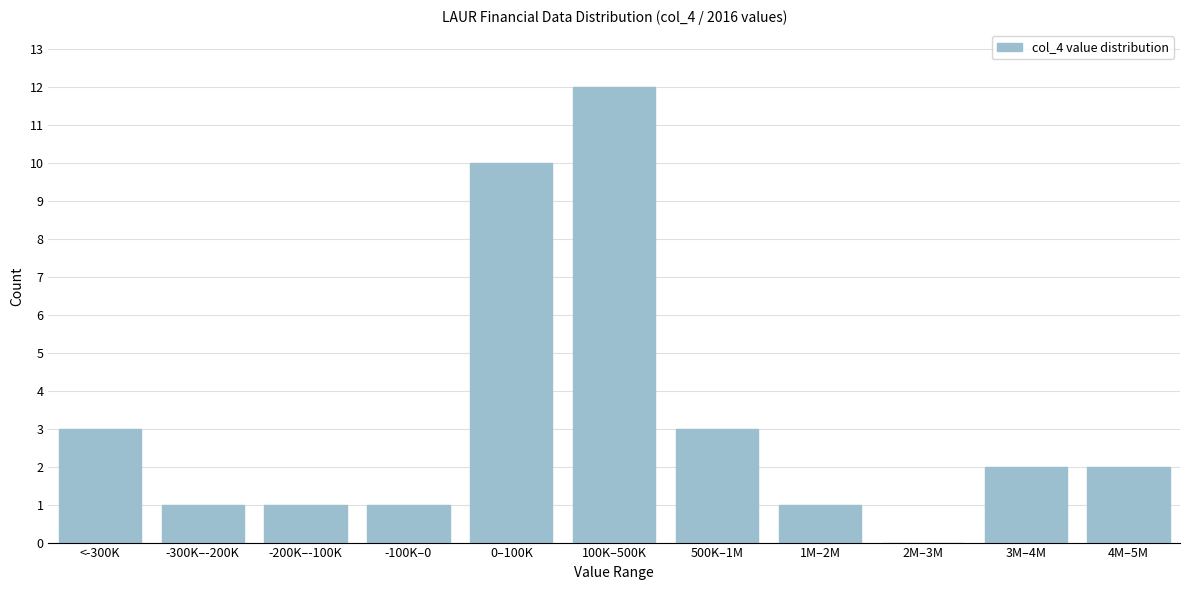

Reading right to left, what are all the values shown in this chart?

4M–5M=2	3M–4M=2	2M–3M=0	1M–2M=1	500K–1M=3	100K–500K=12	0–100K=10	-100K–0=1	-200K–-100K=1	-300K–-200K=1	<-300K=3